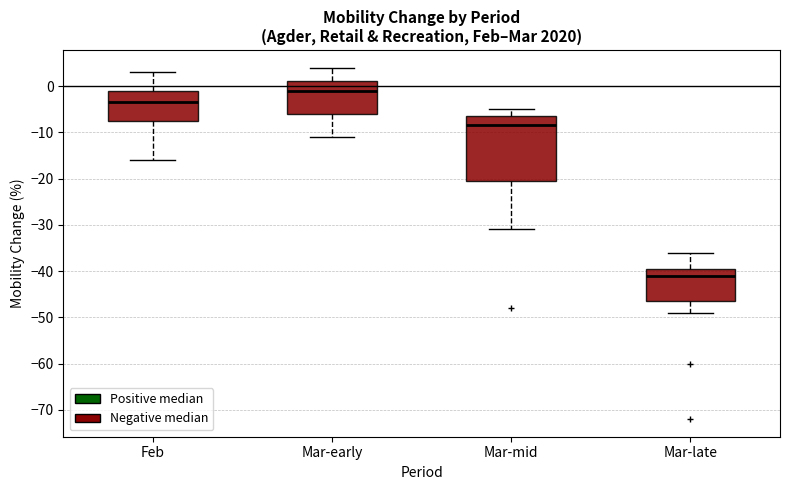

Comparing the boxes themselves (not the whiskers), which one is the tallest?

Mar-mid